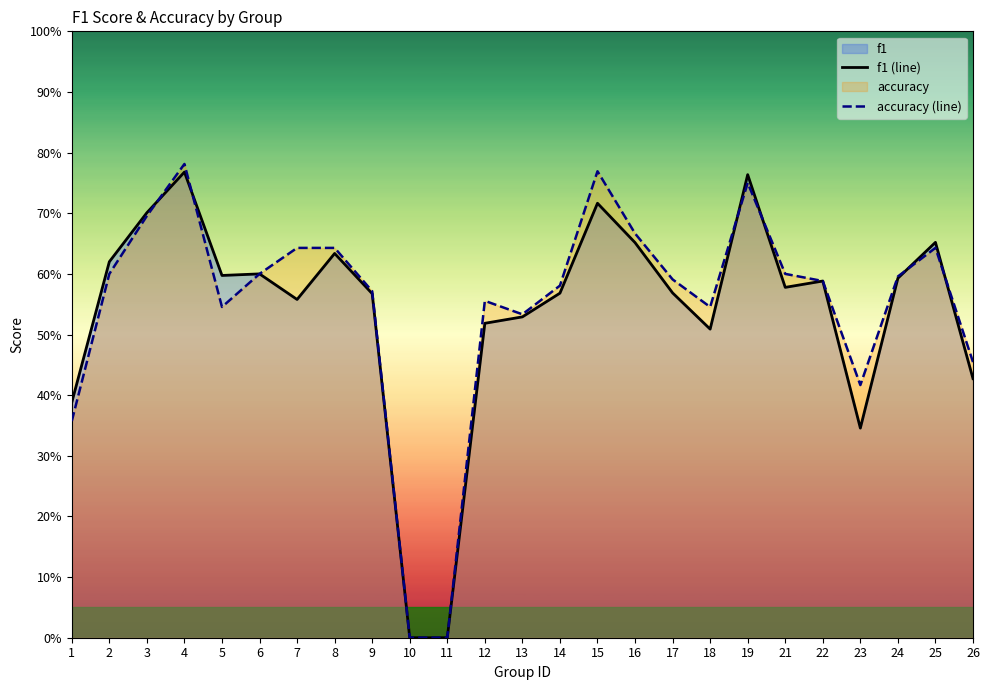

What is the value of the f1 (line) point at the 6th from the left?

0.6